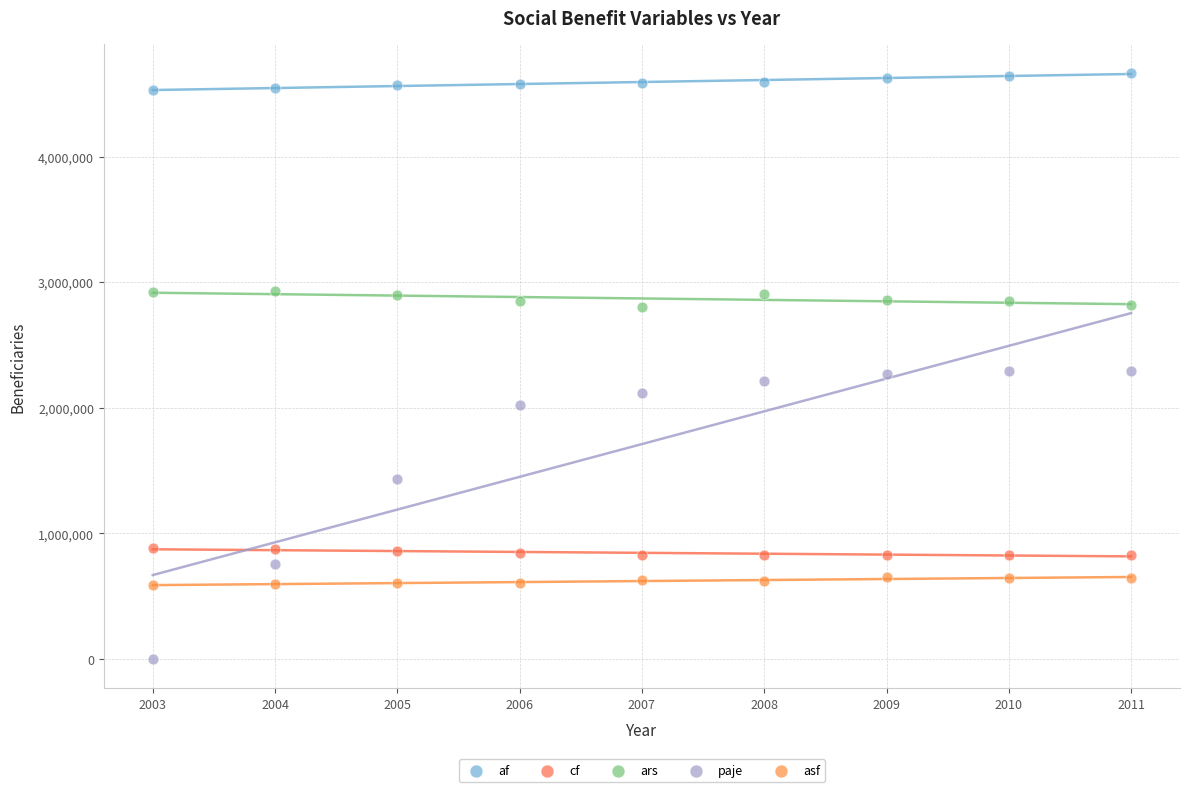

Which series has the largest Y range (max minus min)?

paje